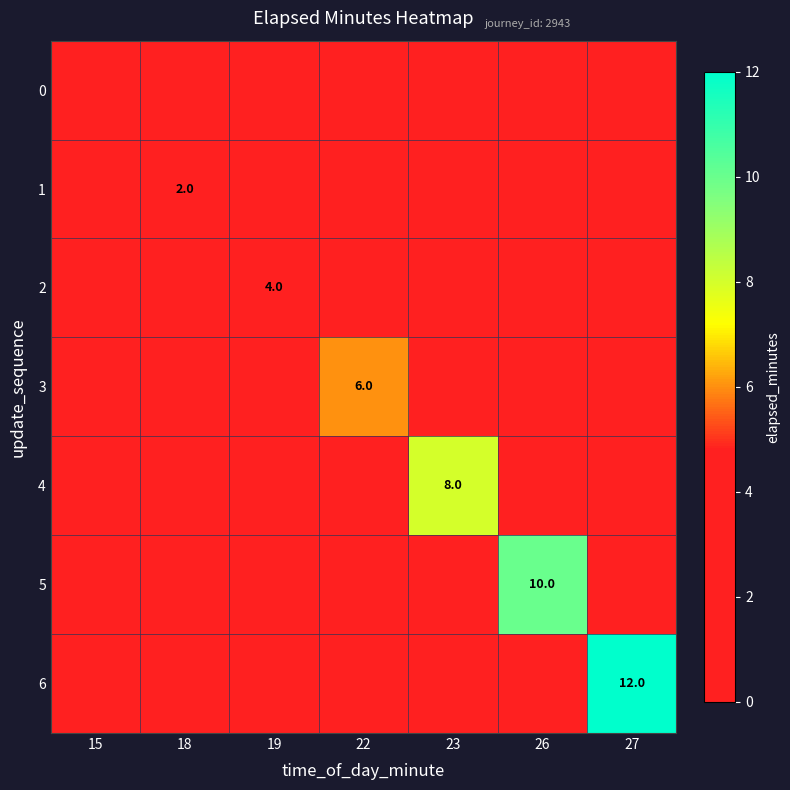

The 1 series shows -1 at 22. True or false?

False